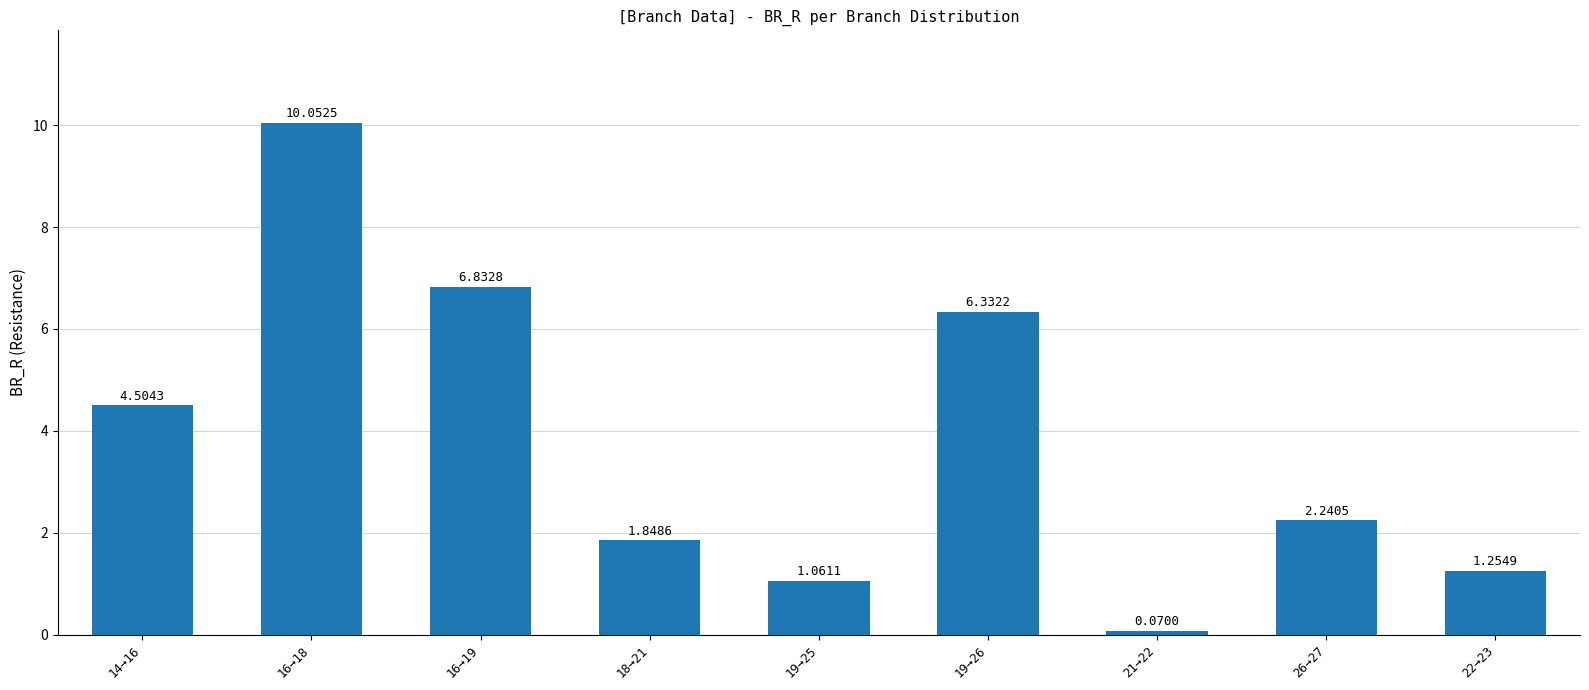

What position from the right is 26→27?

2